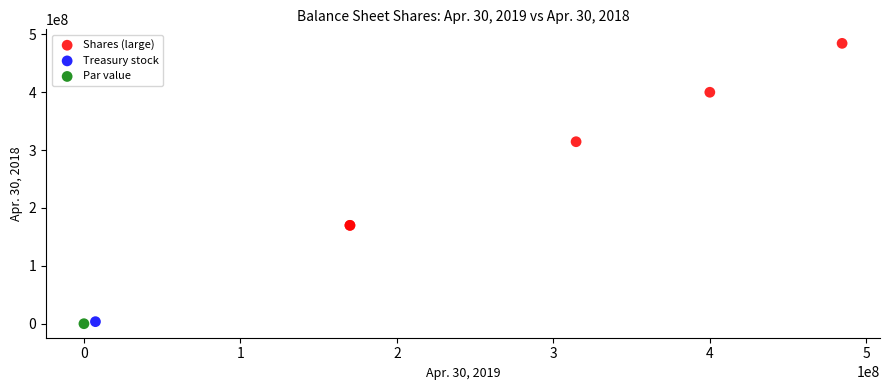

What are all the series names shown in the legend?

Shares (large), Treasury stock, Par value